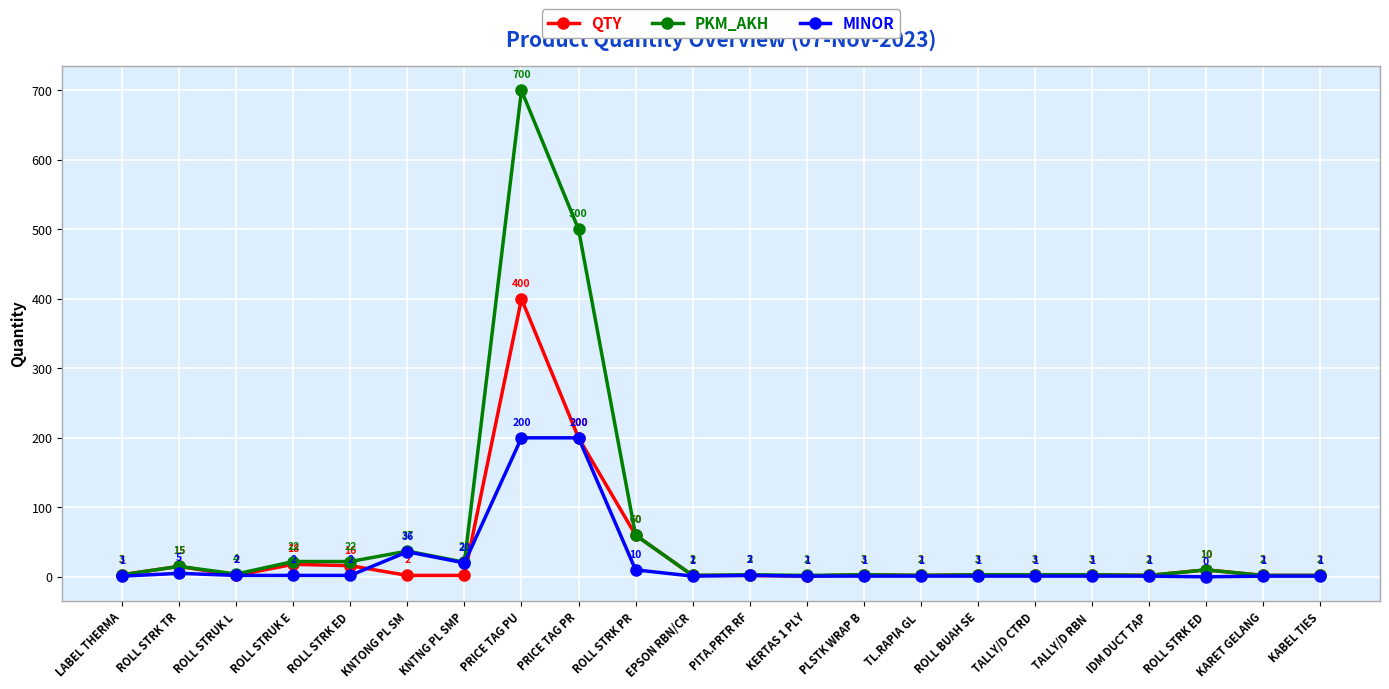

What is the difference between the maximum and minimum values in the MINOR series?

200